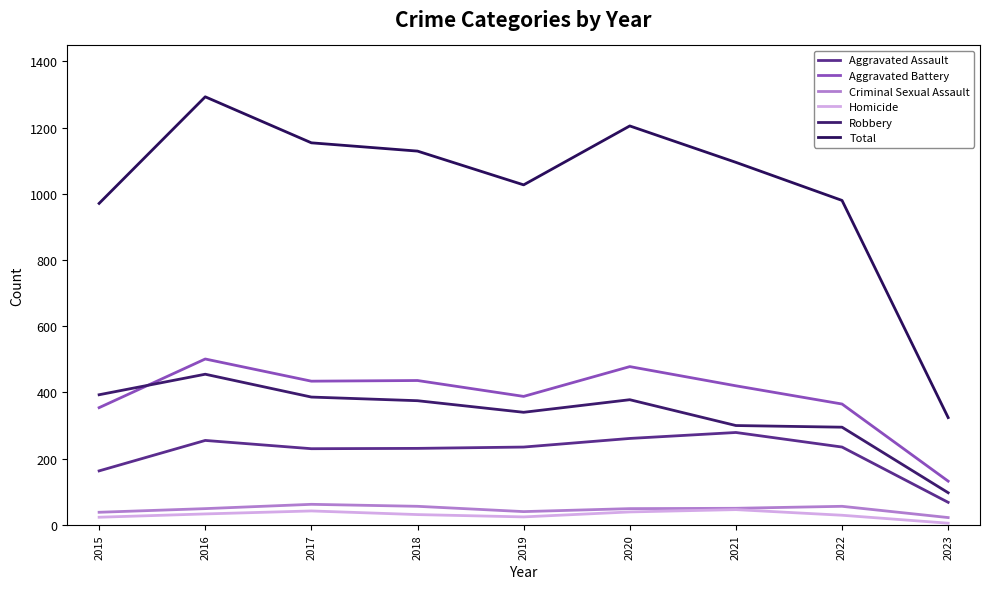

Reading left to right, transcribe all the data shown in this chart.

Aggravated Assault: 163	255	230	231	235	261	279	235	68
Aggravated Battery: 354	501	434	436	388	478	420	365	132
Criminal Sexual Assault: 38	49	62	56	40	49	50	56	22
Homicide: 23	33	42	31	24	39	46	29	5
Robbery: 393	455	386	375	340	378	300	295	97
Total: 971	1293	1154	1129	1027	1205	1095	980	324